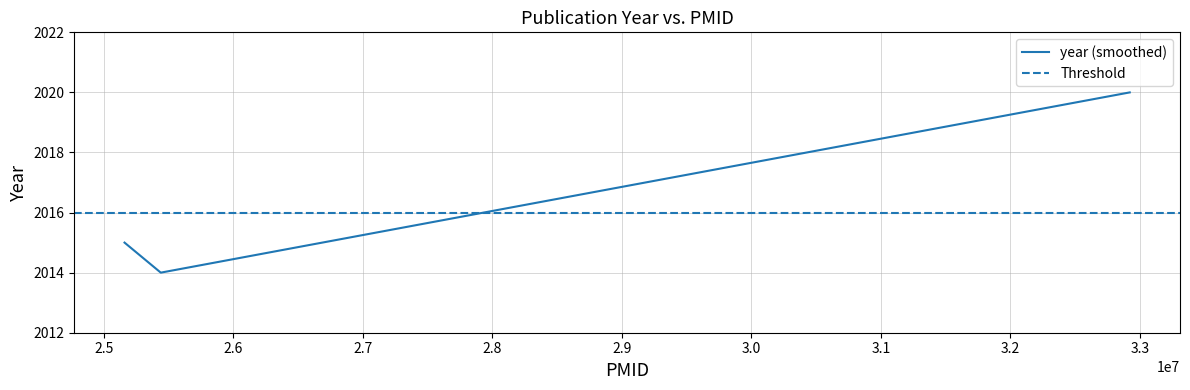

What is the maximum value shown in the chart?

2020